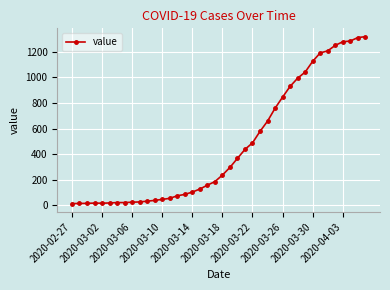

What is the greatest value displayed?

1319